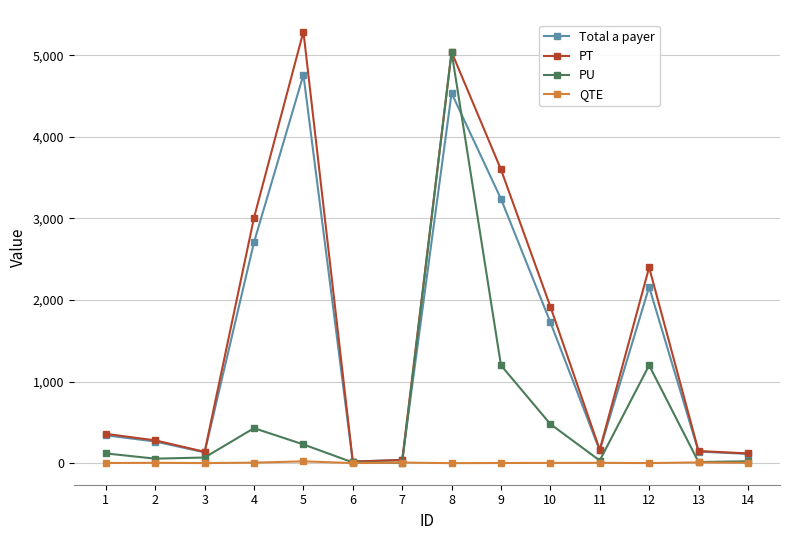

What is the maximum value shown in the chart?

5290.0